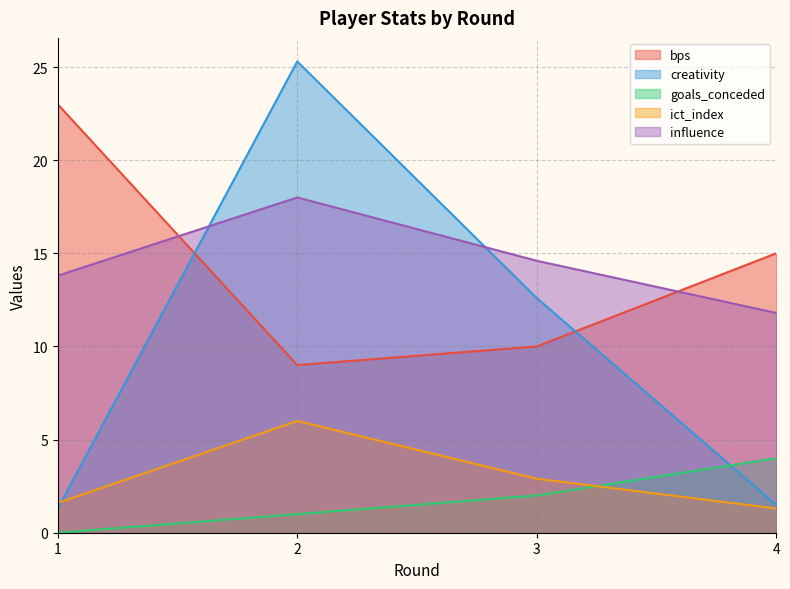

What is the sum of the bps values at 2 and 4?

24.0